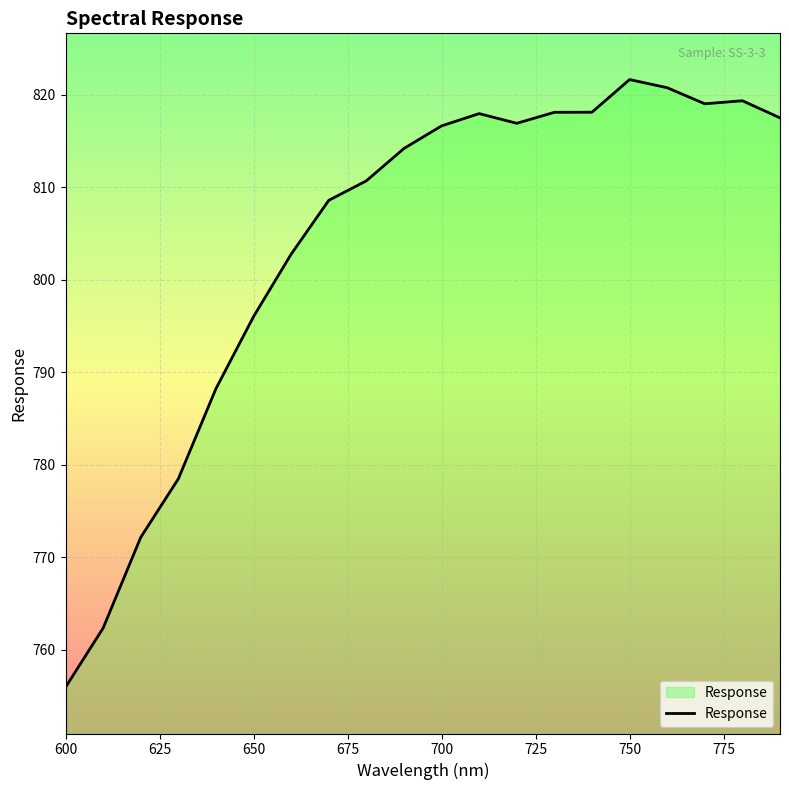

What is the greatest value displayed?

821.6